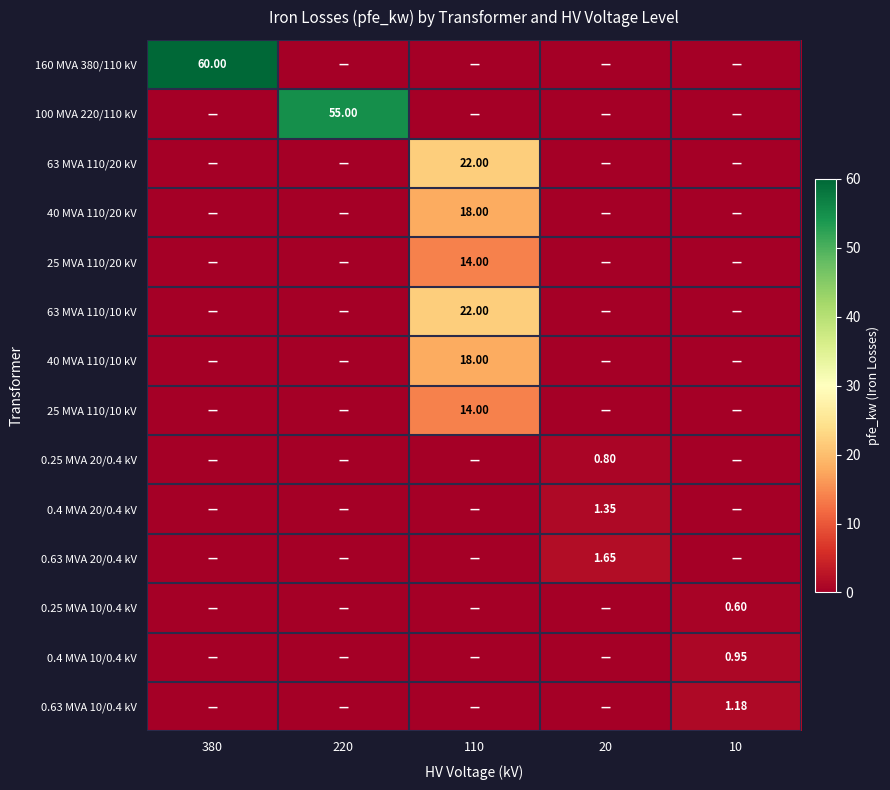

What is the sum of the 63 MVA 110/10 kV values at 20 and 110?

22.0